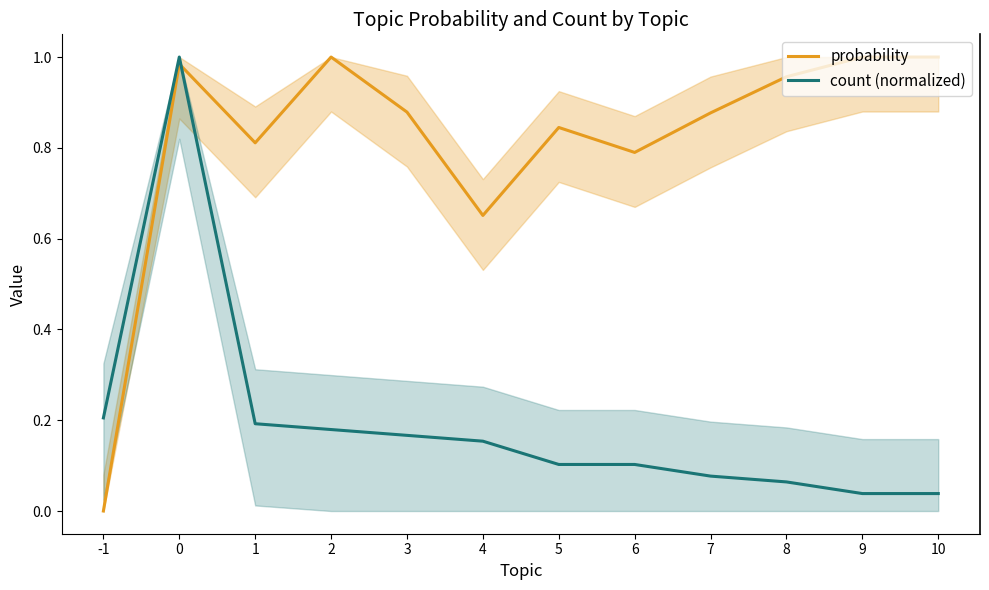

Between 0 and 2, which series saw the biggest shift?

count (normalized)